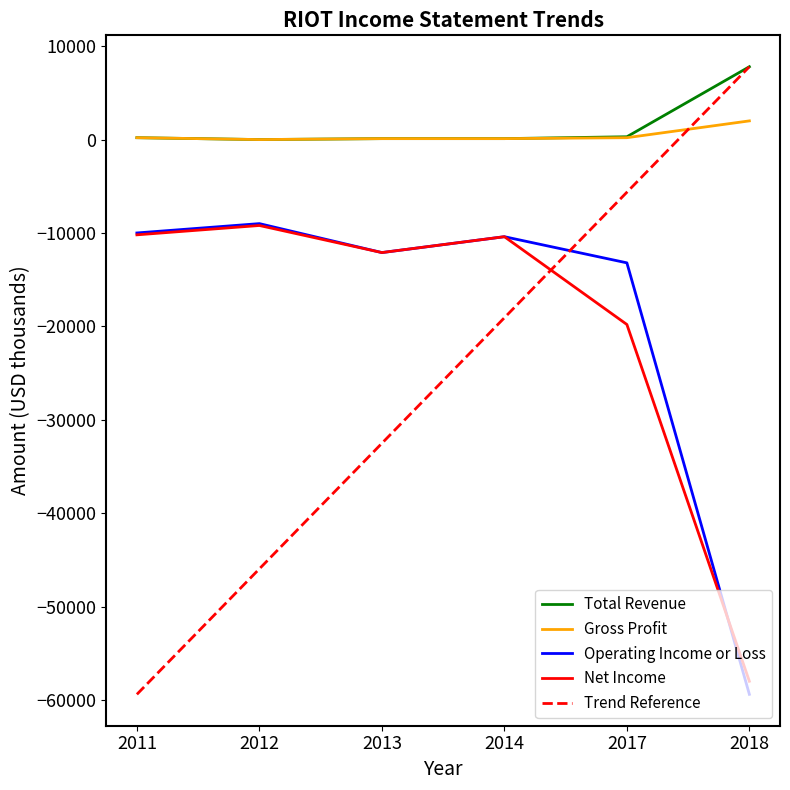

How many series are shown in this chart?

5